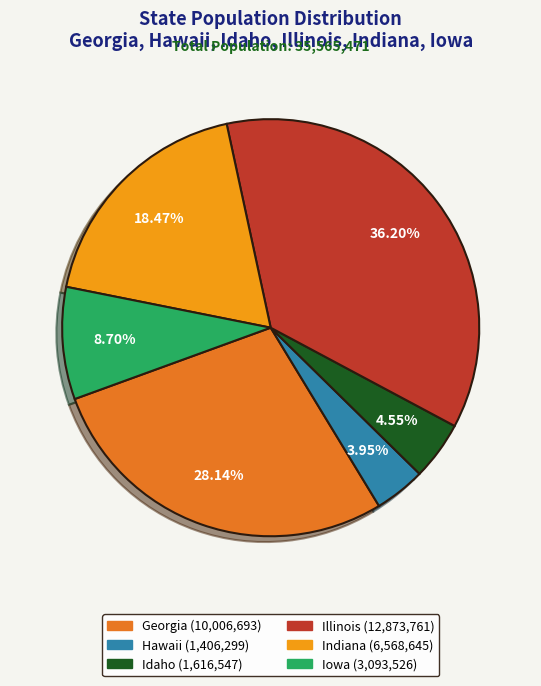

What percentage is the Georgia slice, to the nearest percent?

28%